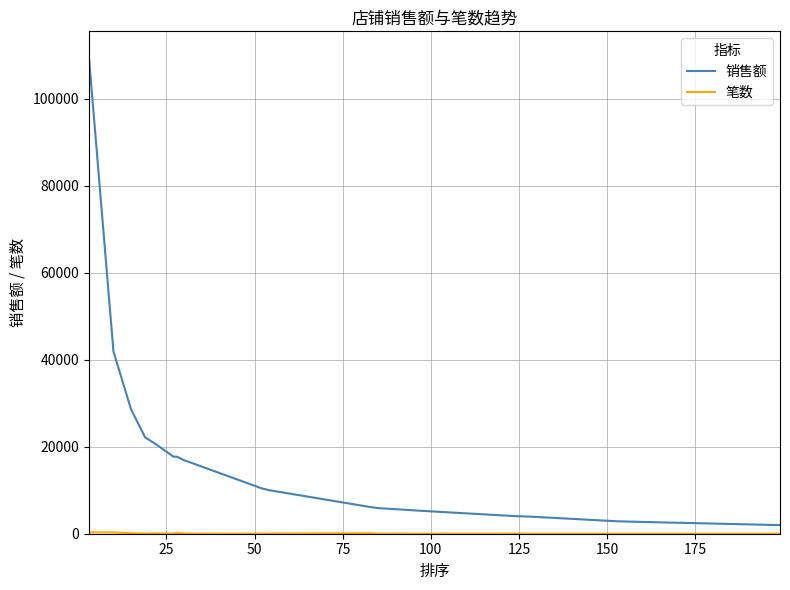

What is the greatest value displayed?

110000